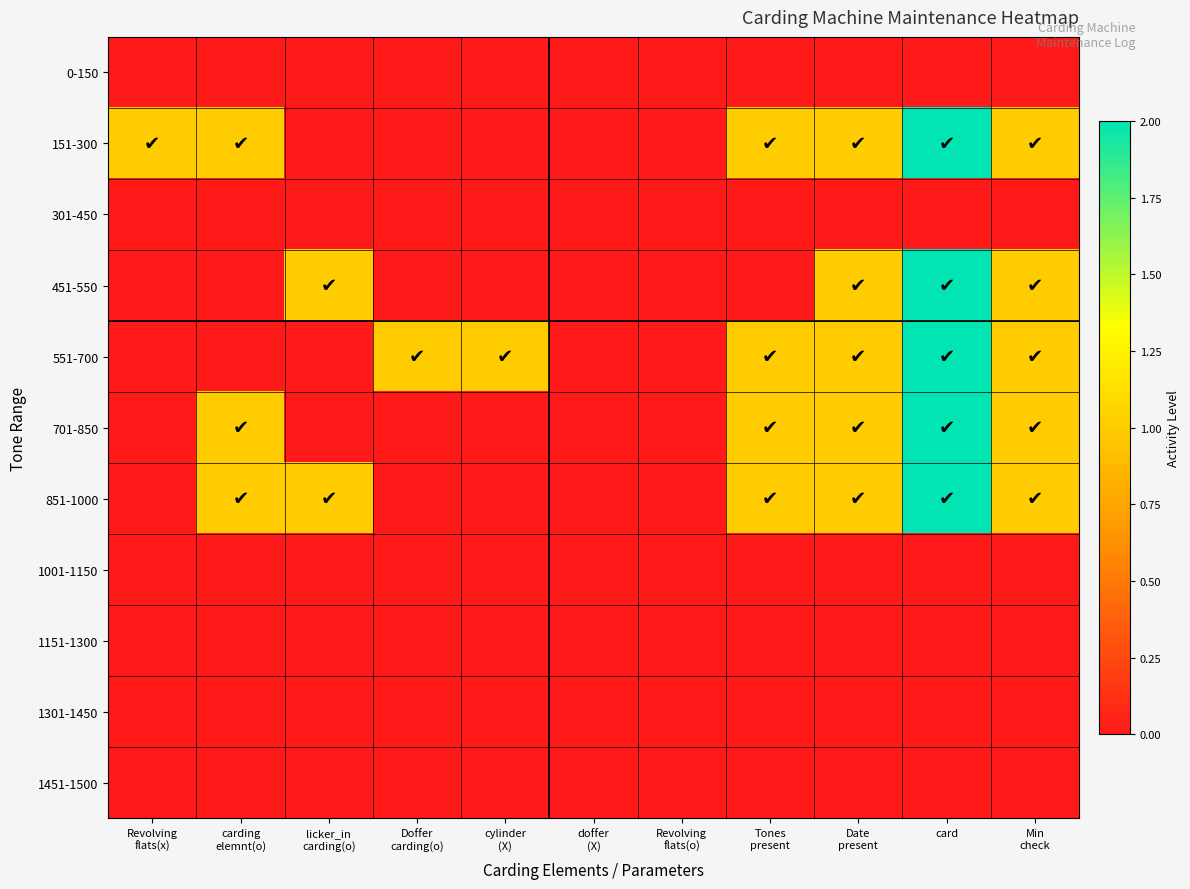

Reading right to left, what are all the values shown in this chart?

0-150: Min
check=0	card=0	Date
present=0	Tones
present=0	Revolving
flats(o)=0	doffer
(X)=0	cylinder
(X)=0	Doffer
carding(o)=0	licker_in
carding(o)=0	carding
elemnt(o)=0	Revolving
flats(x)=0
151-300: Min
check=1	card=2	Date
present=1	Tones
present=1	Revolving
flats(o)=0	doffer
(X)=0	cylinder
(X)=0	Doffer
carding(o)=0	licker_in
carding(o)=0	carding
elemnt(o)=1	Revolving
flats(x)=1
301-450: Min
check=0	card=0	Date
present=0	Tones
present=0	Revolving
flats(o)=0	doffer
(X)=0	cylinder
(X)=0	Doffer
carding(o)=0	licker_in
carding(o)=0	carding
elemnt(o)=0	Revolving
flats(x)=0
451-550: Min
check=1	card=2	Date
present=1	Tones
present=0	Revolving
flats(o)=0	doffer
(X)=0	cylinder
(X)=0	Doffer
carding(o)=0	licker_in
carding(o)=1	carding
elemnt(o)=0	Revolving
flats(x)=0
551-700: Min
check=1	card=2	Date
present=1	Tones
present=1	Revolving
flats(o)=0	doffer
(X)=0	cylinder
(X)=1	Doffer
carding(o)=1	licker_in
carding(o)=0	carding
elemnt(o)=0	Revolving
flats(x)=0
701-850: Min
check=1	card=2	Date
present=1	Tones
present=1	Revolving
flats(o)=0	doffer
(X)=0	cylinder
(X)=0	Doffer
carding(o)=0	licker_in
carding(o)=0	carding
elemnt(o)=1	Revolving
flats(x)=0
851-1000: Min
check=1	card=2	Date
present=1	Tones
present=1	Revolving
flats(o)=0	doffer
(X)=0	cylinder
(X)=0	Doffer
carding(o)=0	licker_in
carding(o)=1	carding
elemnt(o)=1	Revolving
flats(x)=0
1001-1150: Min
check=0	card=0	Date
present=0	Tones
present=0	Revolving
flats(o)=0	doffer
(X)=0	cylinder
(X)=0	Doffer
carding(o)=0	licker_in
carding(o)=0	carding
elemnt(o)=0	Revolving
flats(x)=0
1151-1300: Min
check=0	card=0	Date
present=0	Tones
present=0	Revolving
flats(o)=0	doffer
(X)=0	cylinder
(X)=0	Doffer
carding(o)=0	licker_in
carding(o)=0	carding
elemnt(o)=0	Revolving
flats(x)=0
1301-1450: Min
check=0	card=0	Date
present=0	Tones
present=0	Revolving
flats(o)=0	doffer
(X)=0	cylinder
(X)=0	Doffer
carding(o)=0	licker_in
carding(o)=0	carding
elemnt(o)=0	Revolving
flats(x)=0
1451-1500: Min
check=0	card=0	Date
present=0	Tones
present=0	Revolving
flats(o)=0	doffer
(X)=0	cylinder
(X)=0	Doffer
carding(o)=0	licker_in
carding(o)=0	carding
elemnt(o)=0	Revolving
flats(x)=0